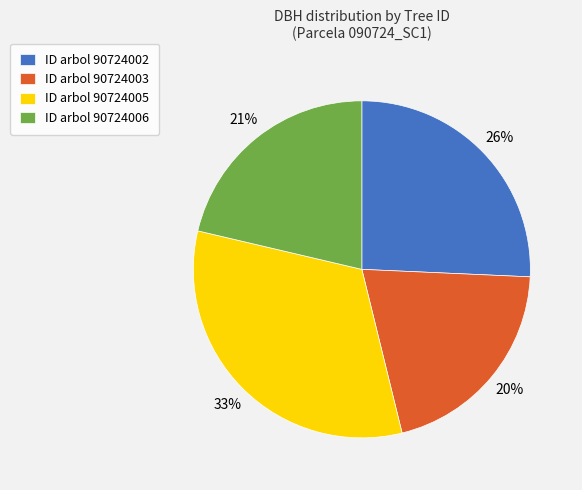

Rank the categories by value from highest to lowest.

ID arbol 90724005, ID arbol 90724002, ID arbol 90724006, ID arbol 90724003